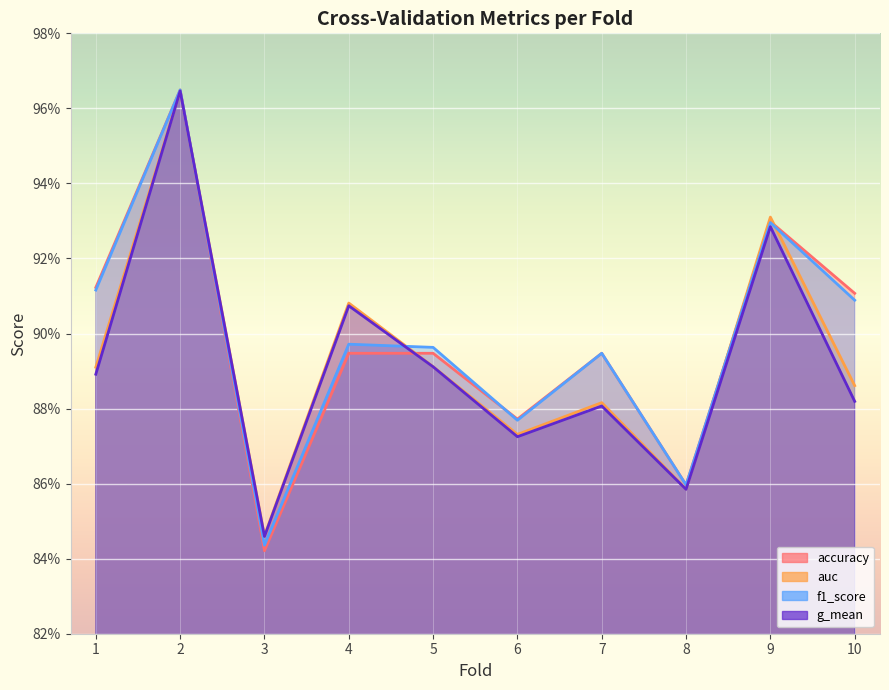

What is the smallest value displayed?

0.8